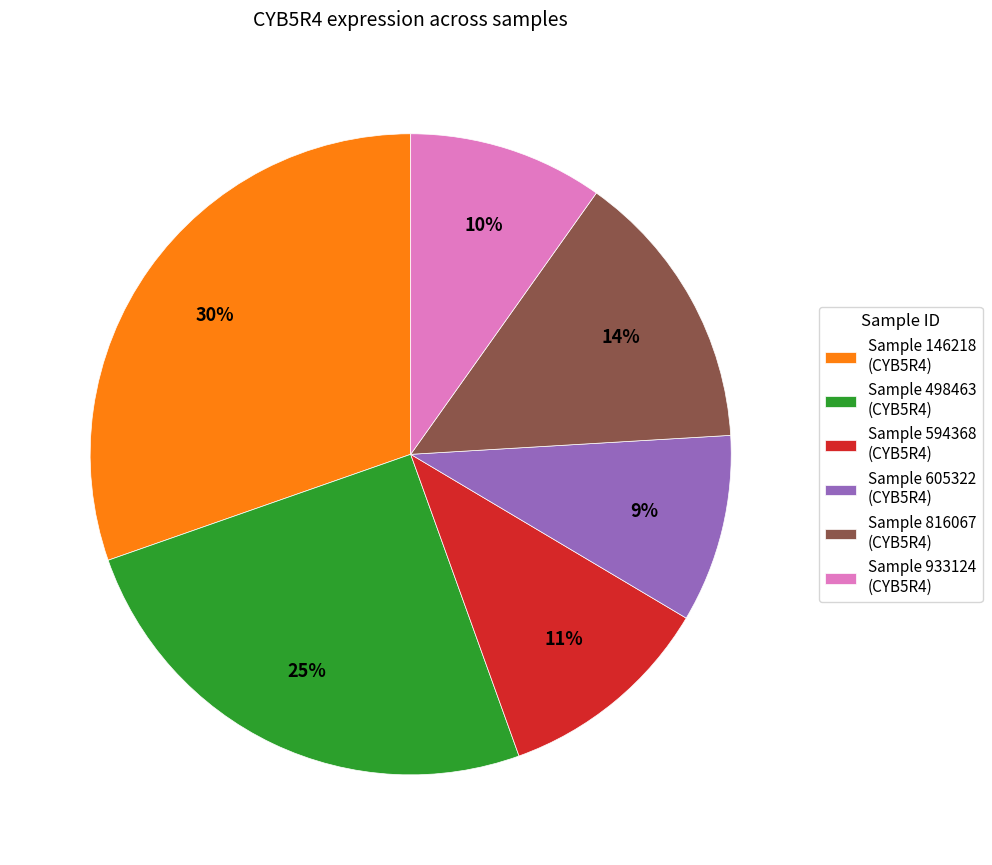

To the nearest percent, what percentage of the pie is Sample 933124 (CYB5R4)?

10%